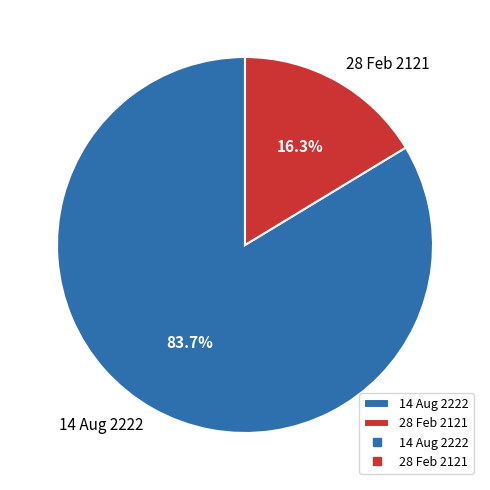

To the nearest percent, what is the difference between the largest and smallest slice percentages?

67%